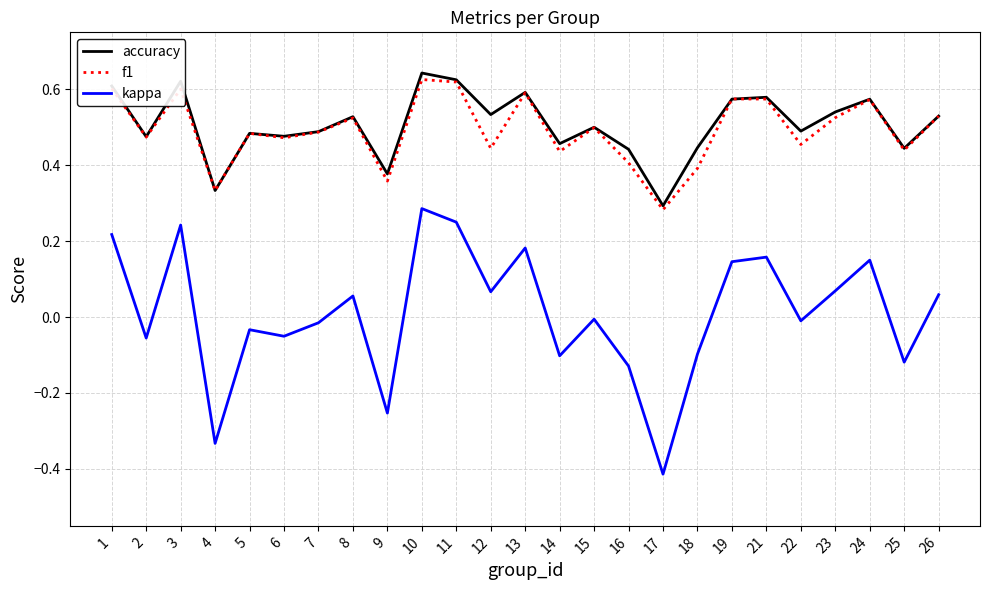

Where is f1 nearest to the value 0?

17